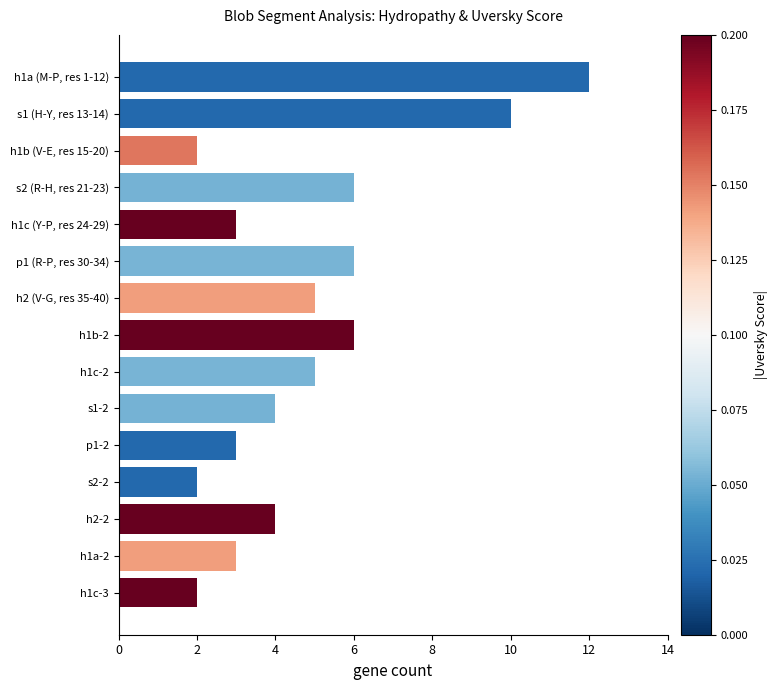

True or false: the data shows 9 at s2 (R-H, res 21-23).

False